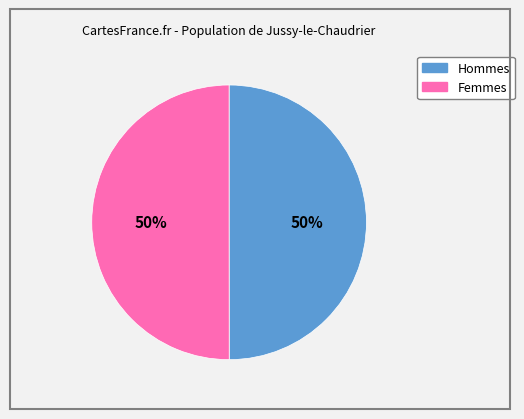

To the nearest percent, what is the average slice percentage?

50%